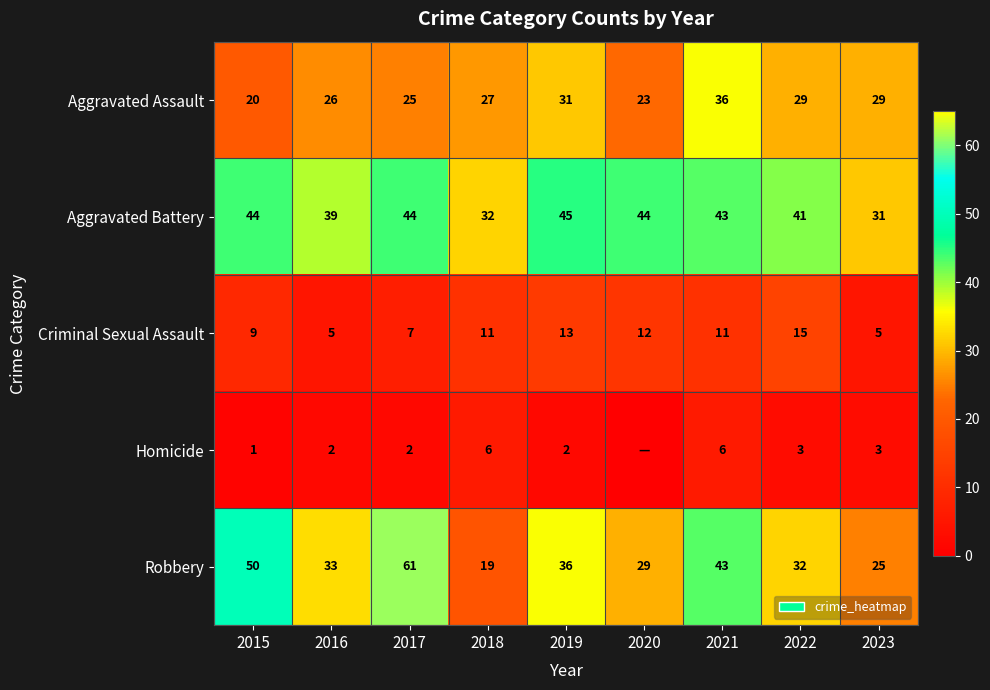

What is the approximate value of Aggravated Assault at 2023?

29